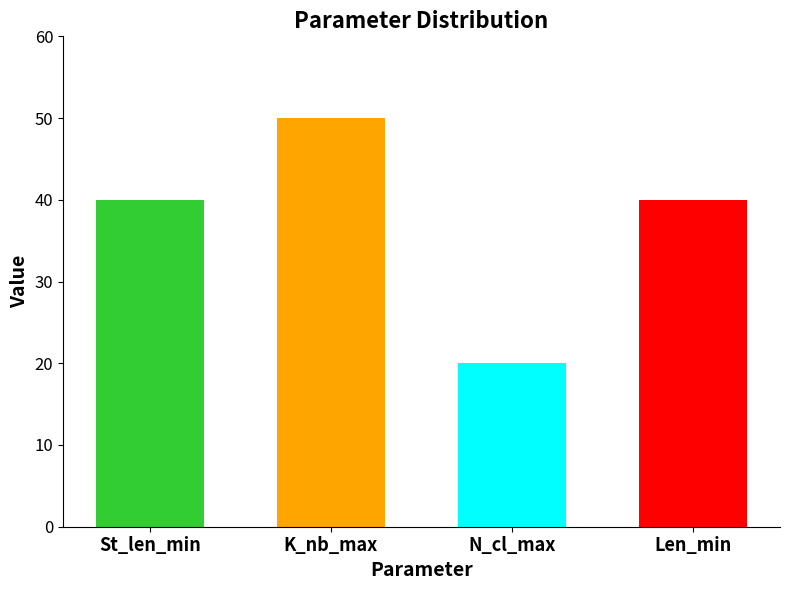

Between K_nb_max and N_cl_max, which is larger?

K_nb_max